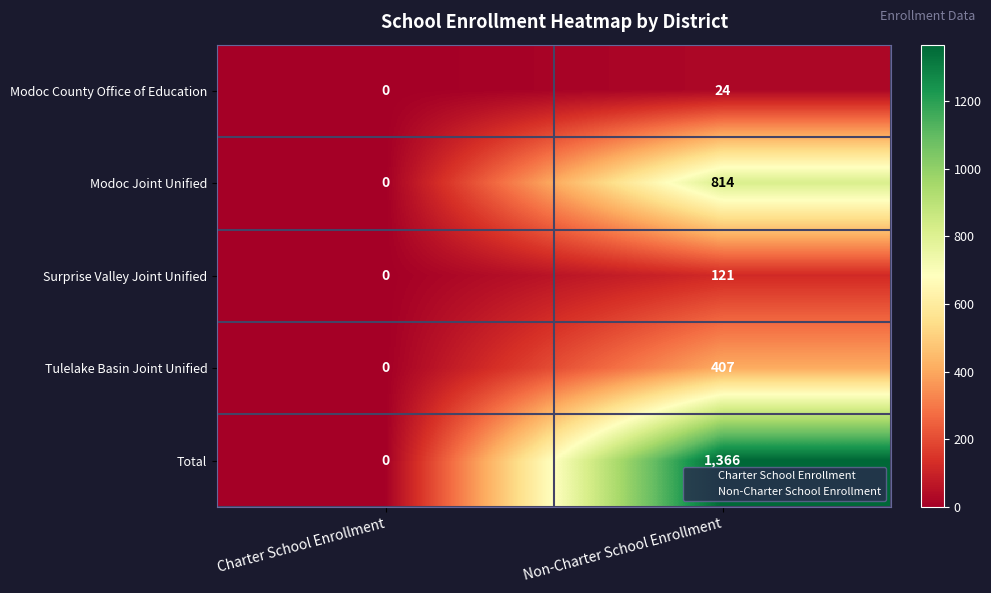

At which label is Total closest to 683?

Charter School Enrollment